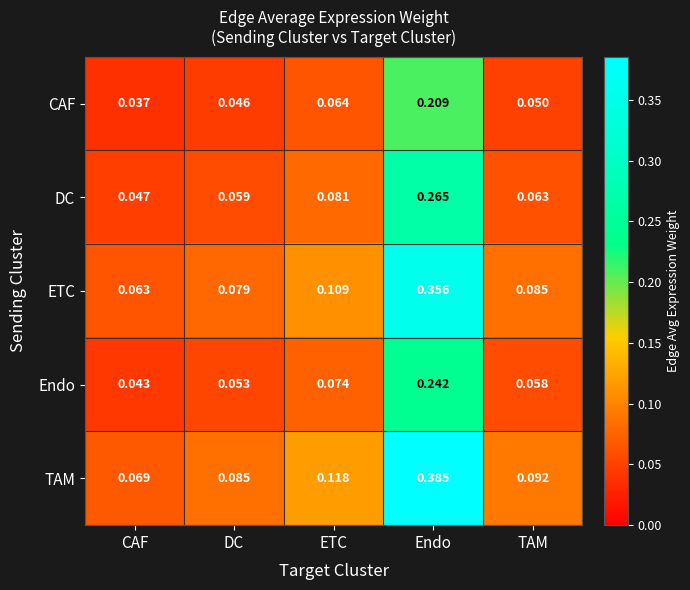

At which category does the chart reach its minimum across all series?

CAF